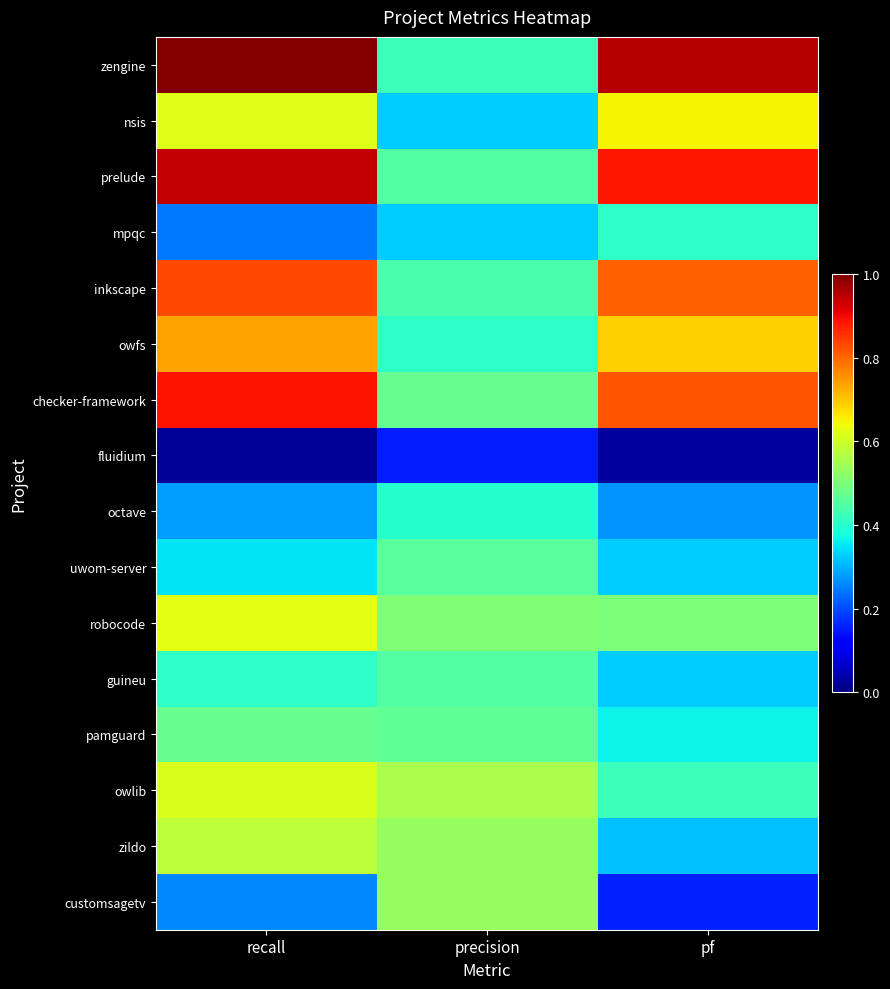

What is the maximum value shown in the chart?

1.0